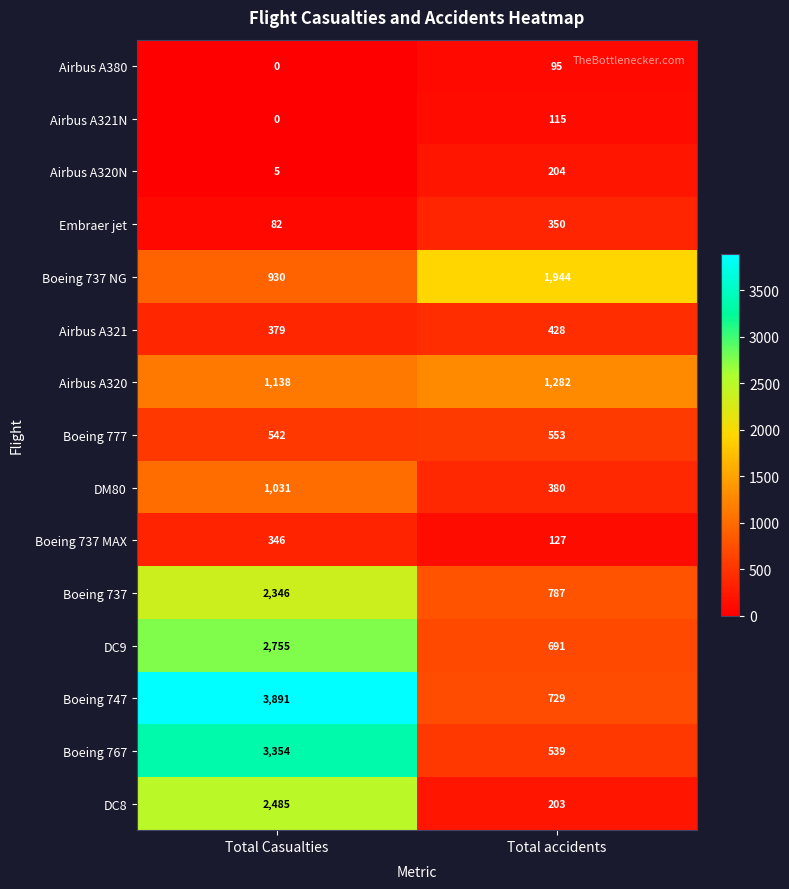

How many series are shown in this chart?

15